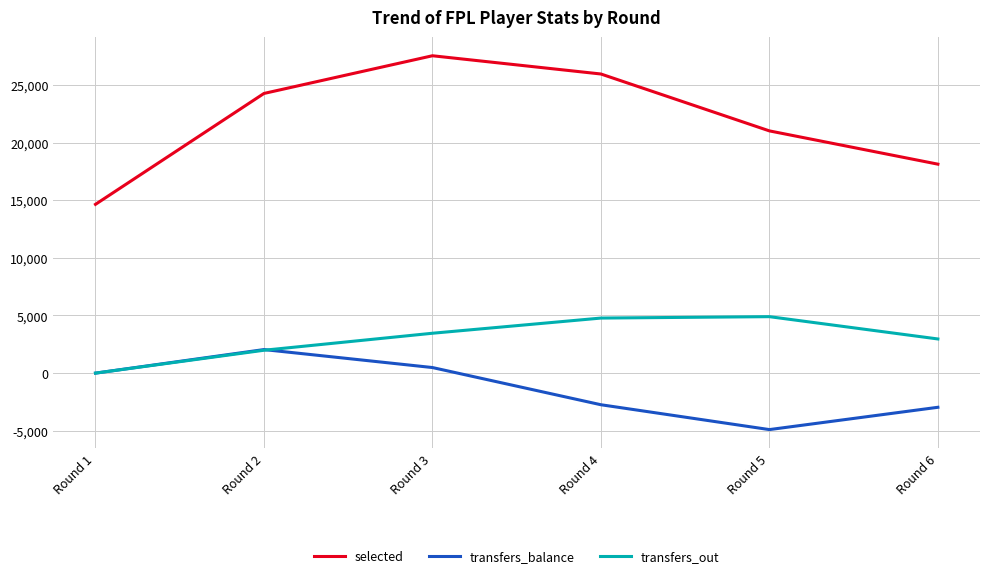

True or false: selected and transfers_out intersect in this chart.

False